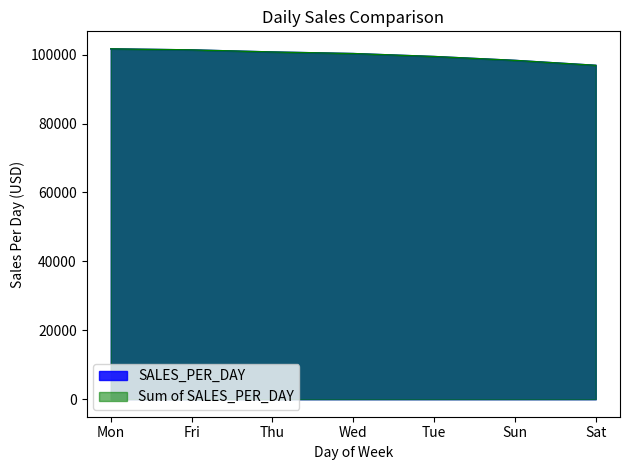

Reading left to right, what are all the values shown in this chart?

SALES_PER_DAY: Mon=101677.3	Fri=101373.0	Thu=100767.8	Wed=100313.5	Tue=99455.9	Sun=98330.3	Sat=96894.5
Sum of SALES_PER_DAY: Mon=101677.3	Fri=101373.0	Thu=100767.8	Wed=100313.5	Tue=99455.9	Sun=98330.3	Sat=96894.5